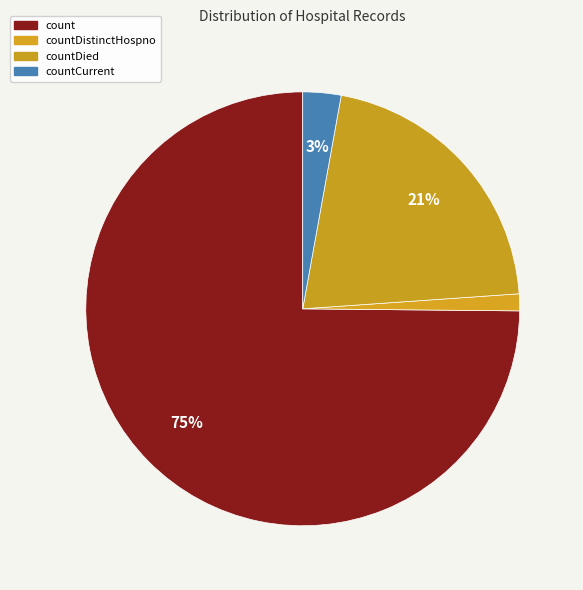

Which slice represents more than half of the pie?

count